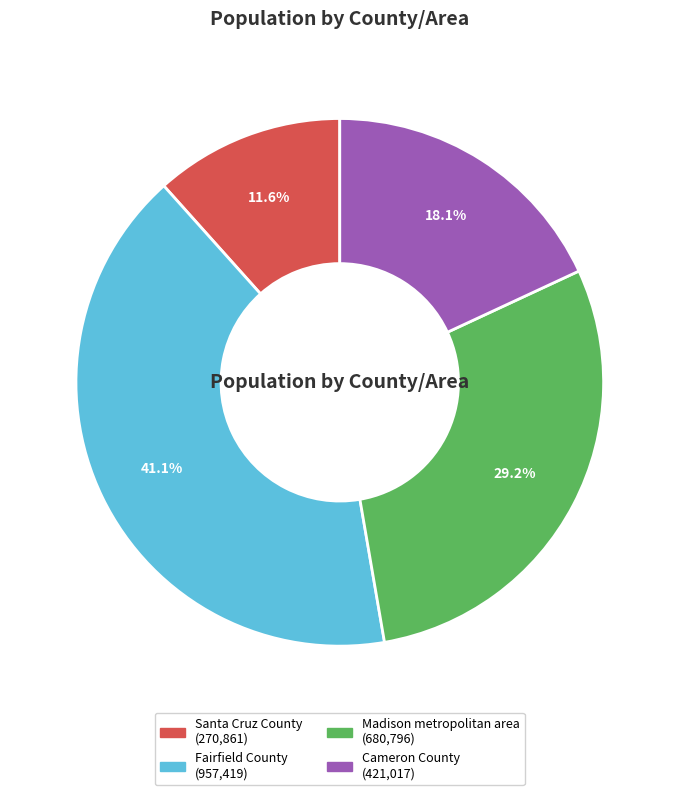

What is the smallest slice in the pie chart?

Santa Cruz County